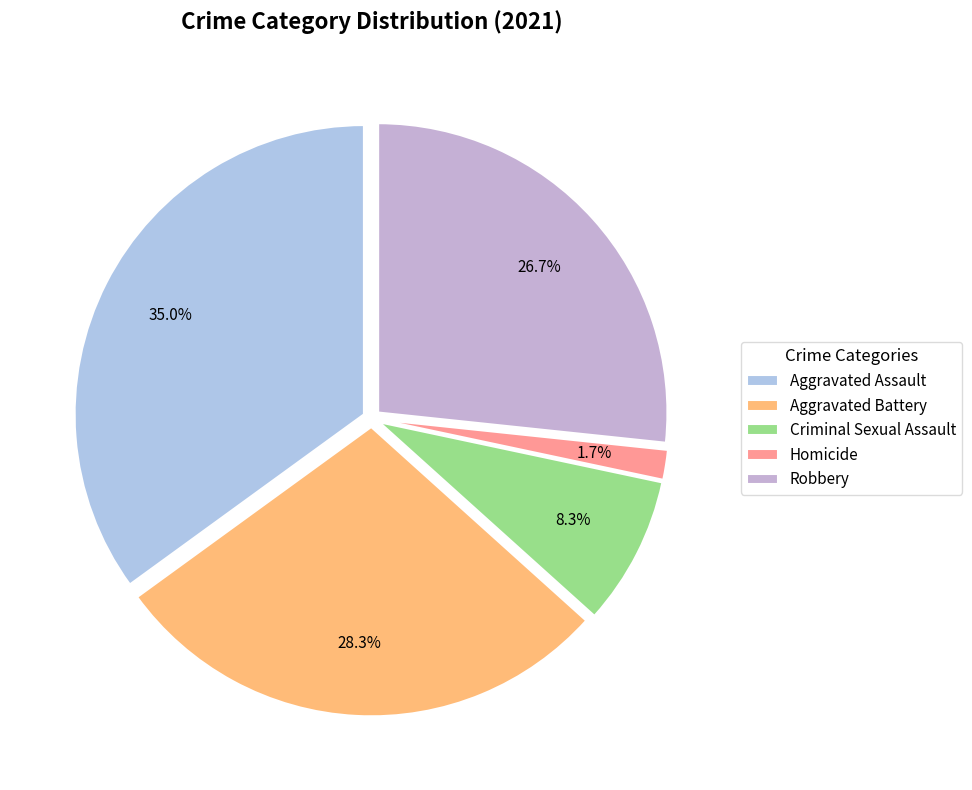

To the nearest percent, what percentage of the pie is Aggravated Battery?

28%